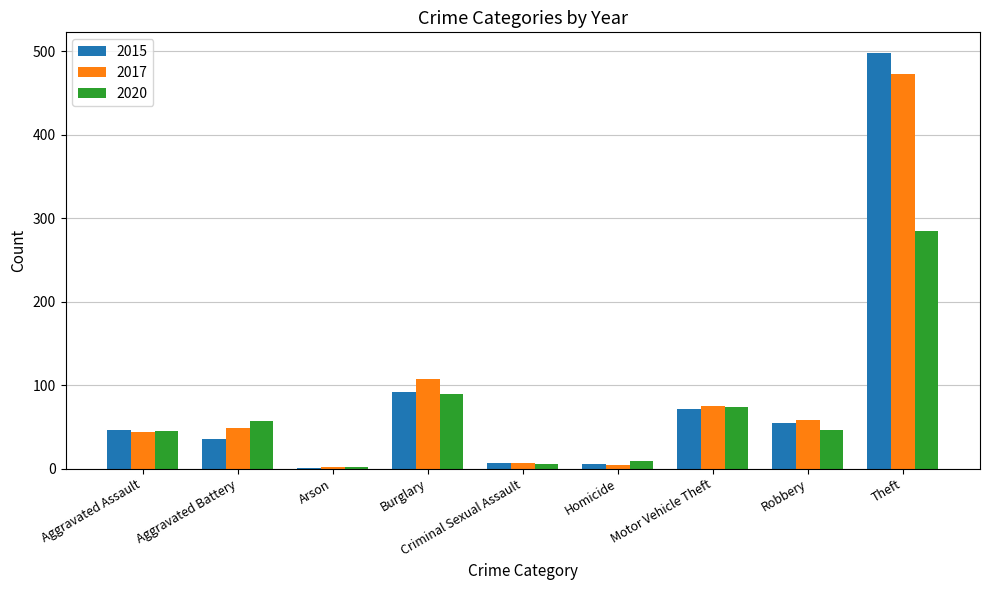

What is the sum of the 2017 values at Robbery and Aggravated Assault?

102